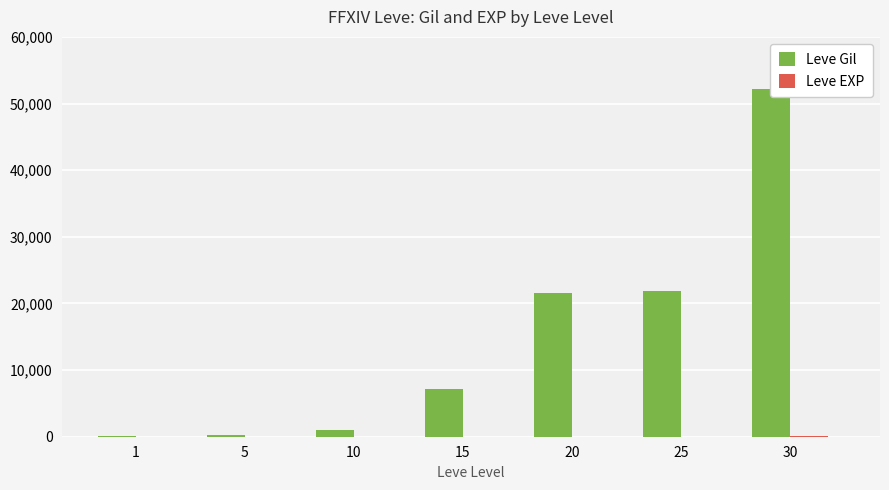

What is the difference between the highest and lowest values at 5?

215